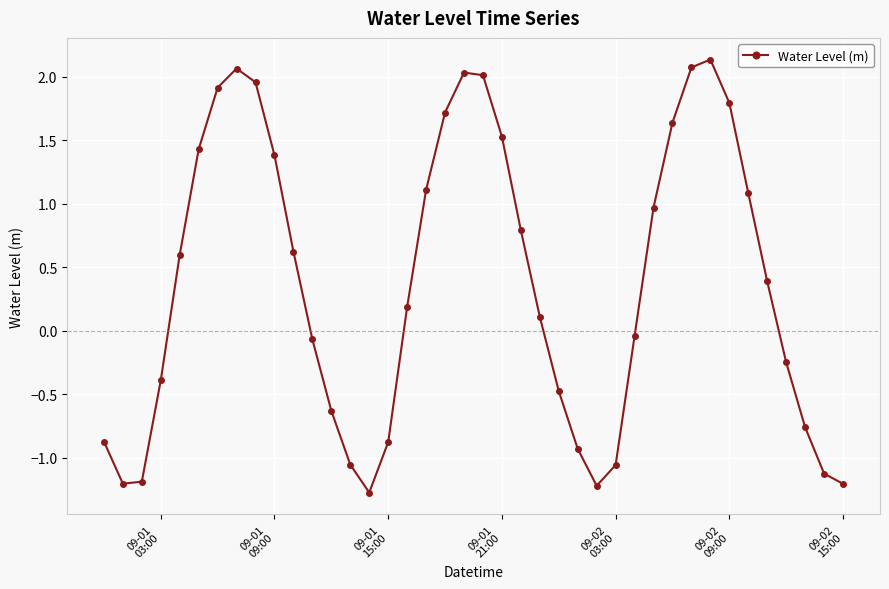

What is the value of the 32nd point from the left?

2.1